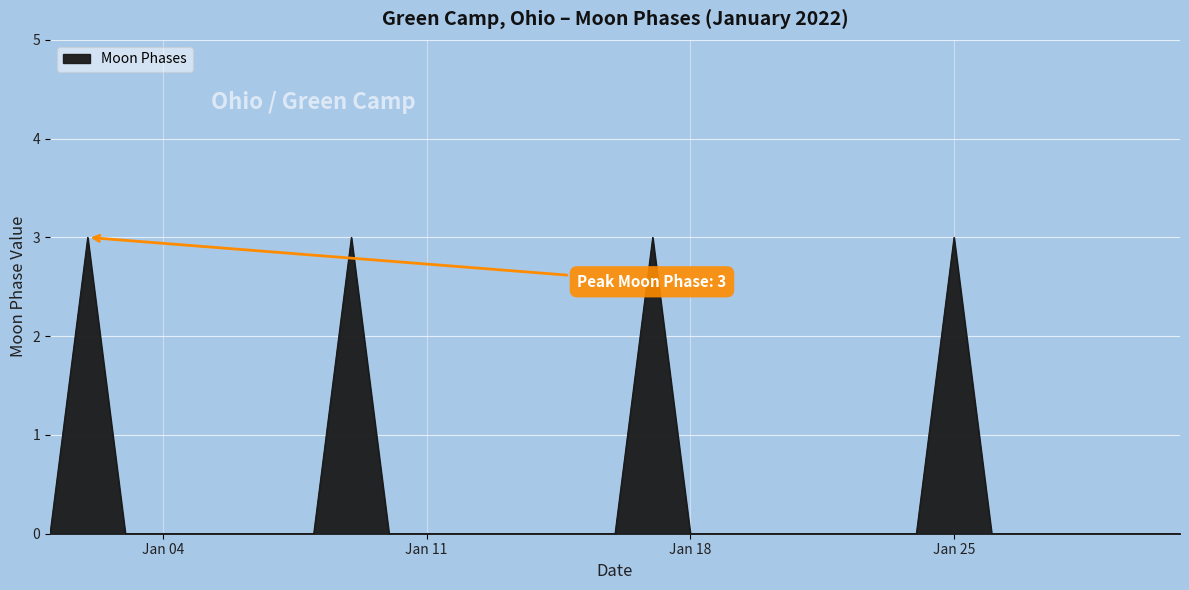

What is the maximum value shown in the chart?

3